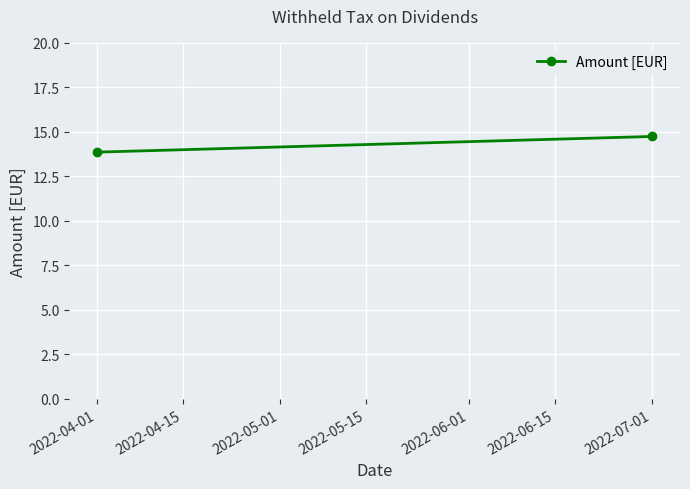

Which category has the lowest value across all series?

2022-04-01